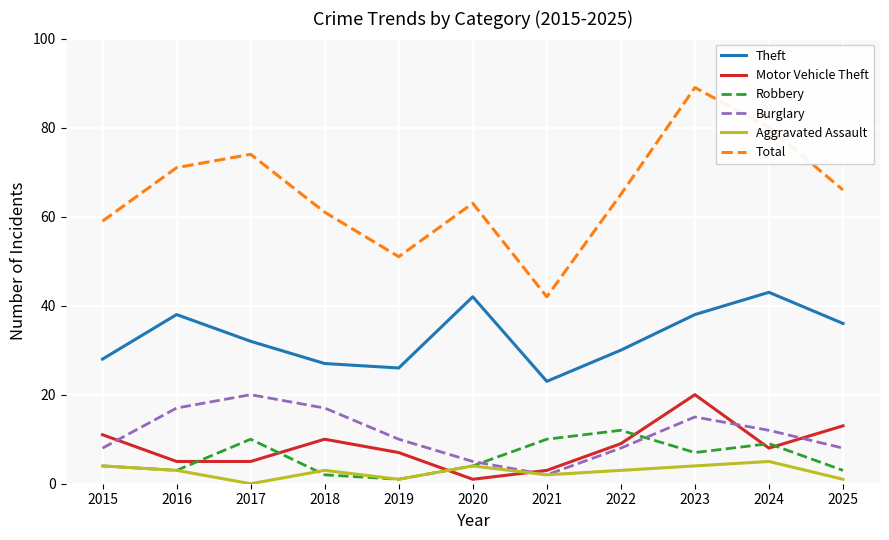

True or false: Aggravated Assault has a value of 5 at 2024.

True